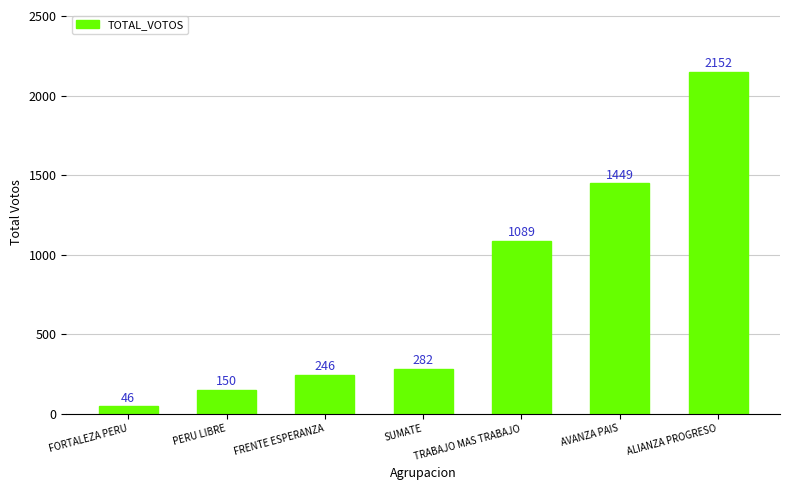

How many bars are there in total?

7